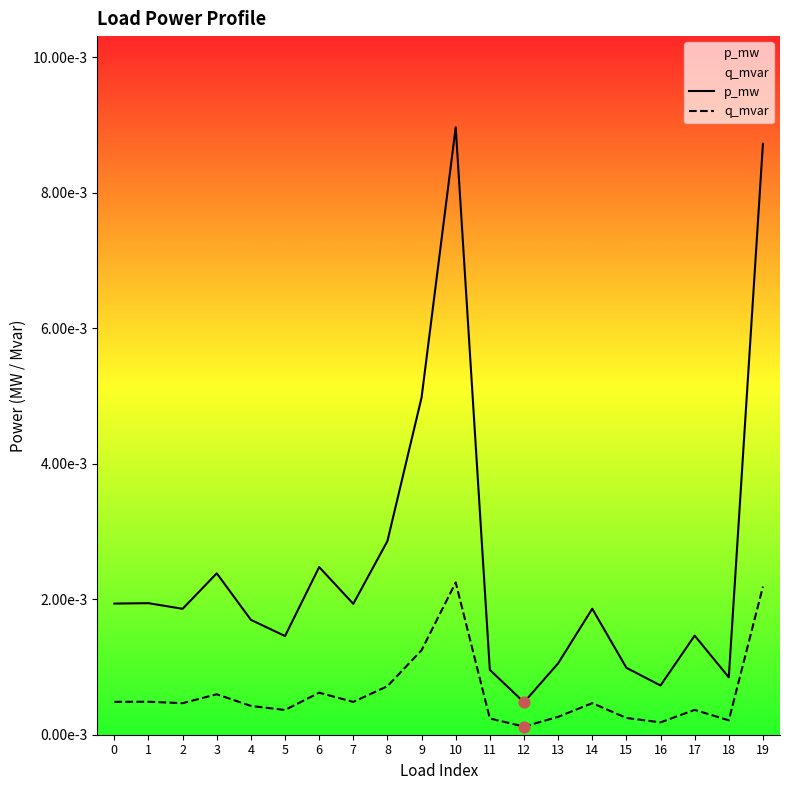

At how many categories does at least one series exceed 0?

20